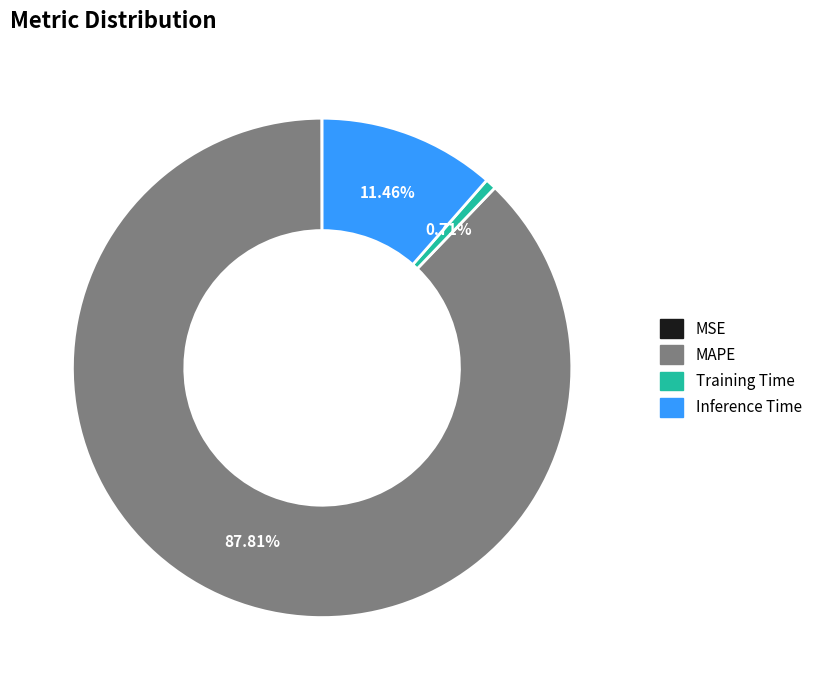

Which slice represents more than half of the pie?

MAPE